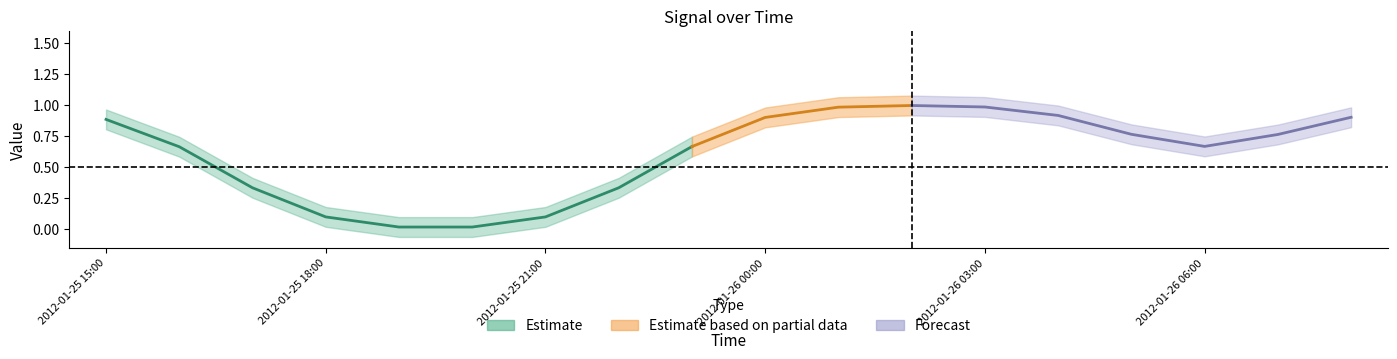

Is it true that the value at 2012-01-26 01:00 is 1?

True